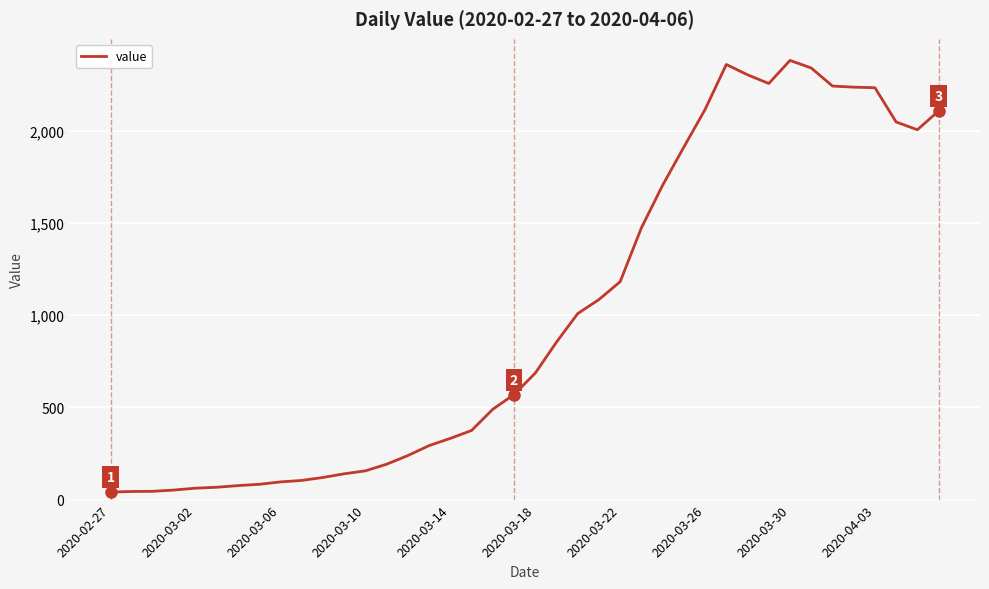

How many interior local peaks (higher than both neighbors) does the data have?

2